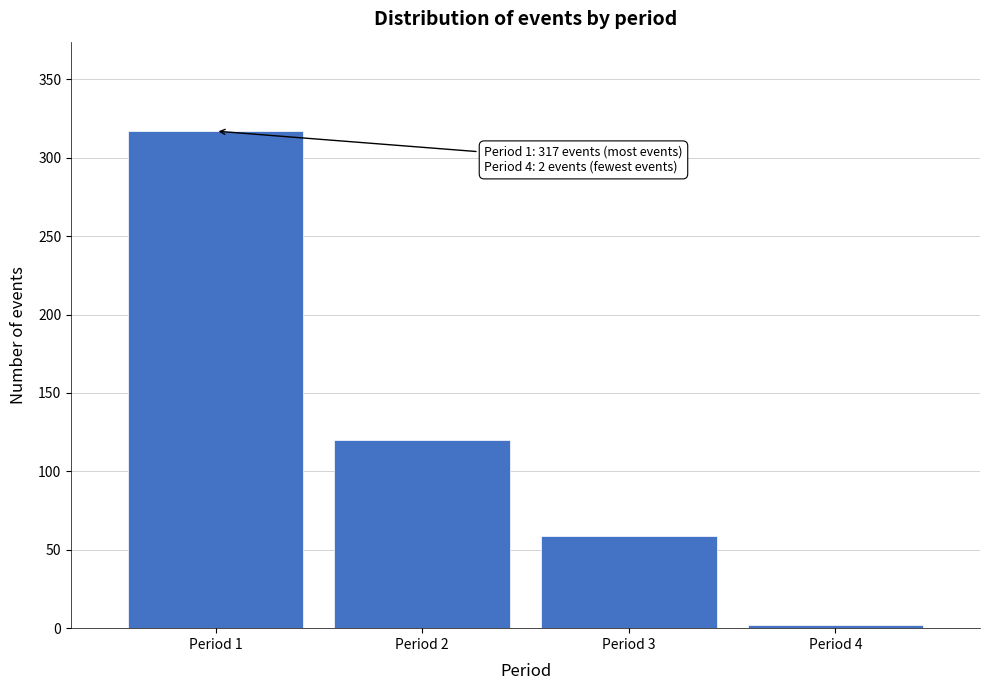

Reading right to left, transcribe all the data shown in this chart.

Period 4=2	Period 3=59	Period 2=120	Period 1=317